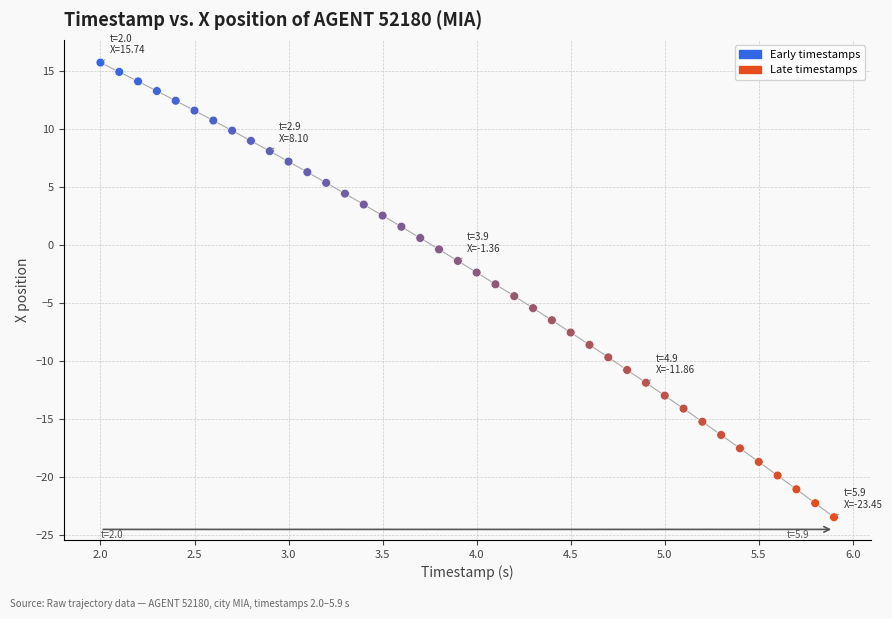

What is the range of X values (max minus min)?

3.9